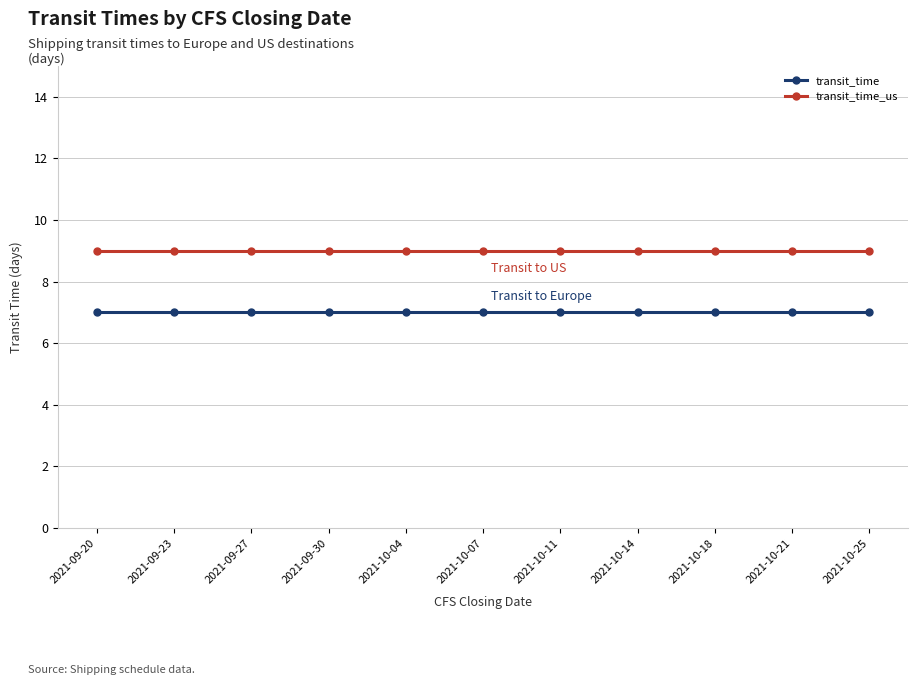

List the series in order of their peak value, lowest first.

transit_time, transit_time_us